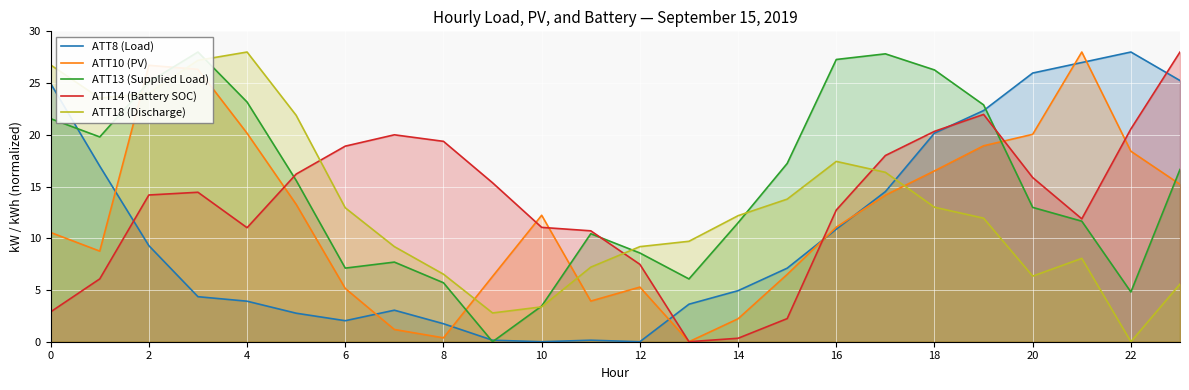

The ATT10 (PV) series shows 6.9 at 10. True or false?

False